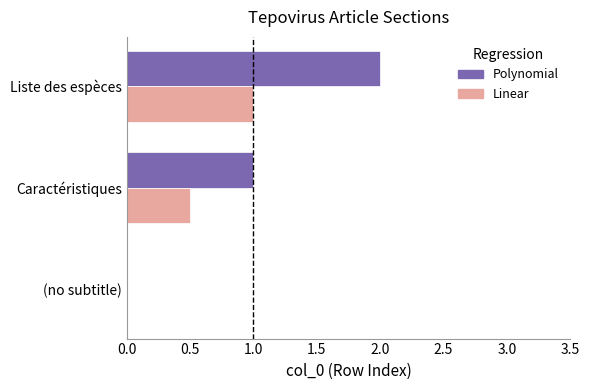

What are all the series names shown in the legend?

Polynomial, Linear